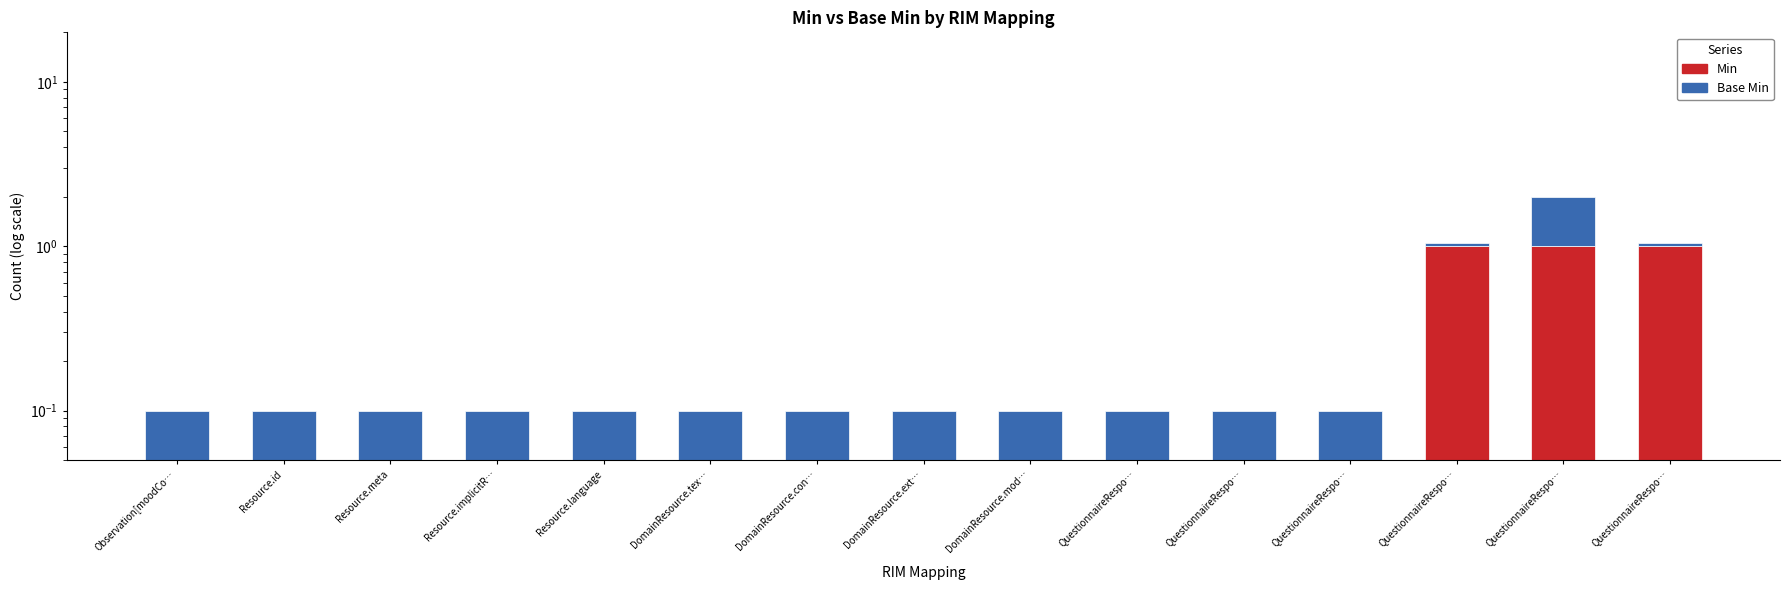

What is the label of the 10th bar from the left?

QuestionnaireRespo…